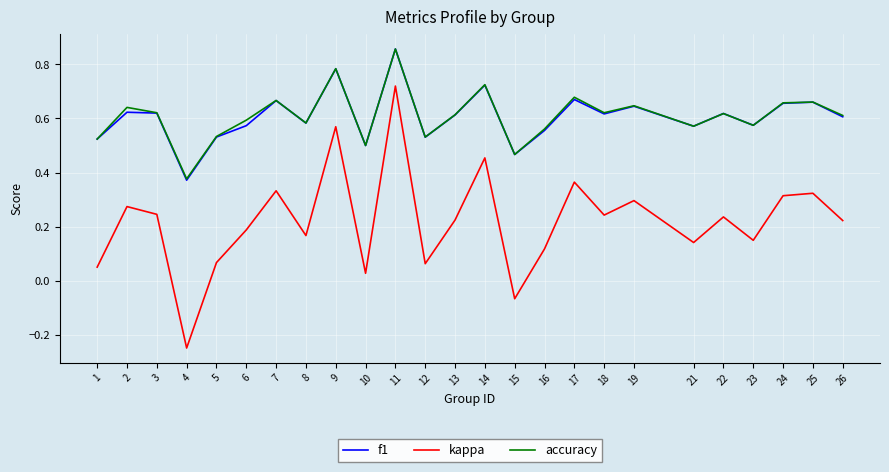

True or false: accuracy and kappa cross at least once.

False